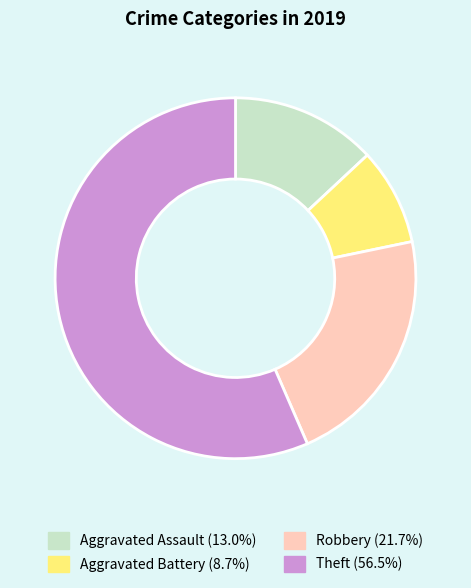

The Aggravated Battery slice represents 9% of the pie. True or false?

True